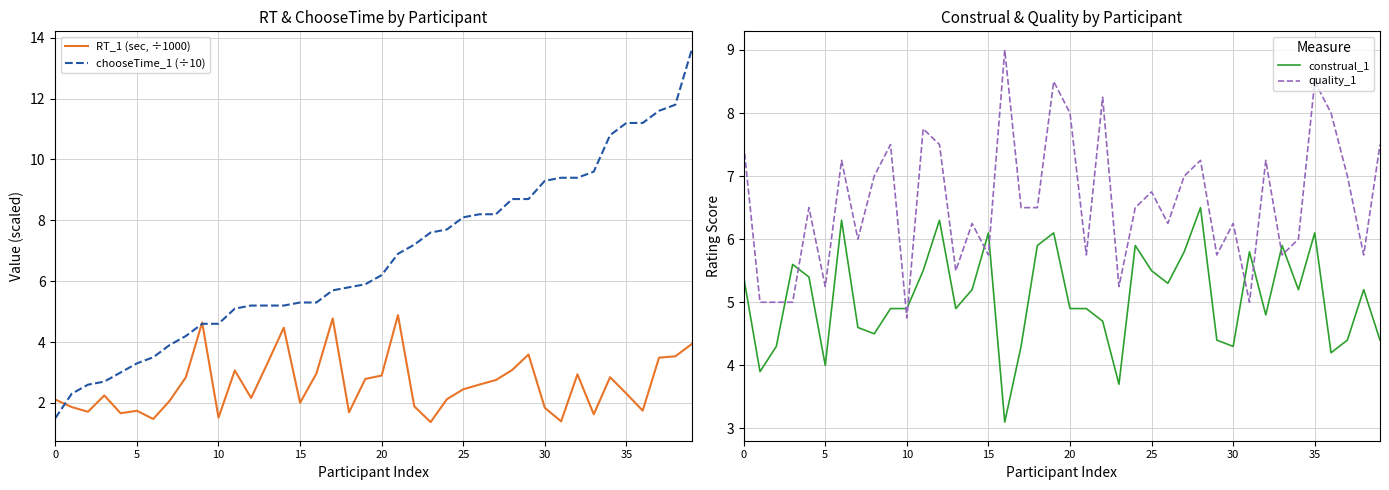

The value of RT_1 (sec, ÷1000) at 38 is 3.5. True or false?

True